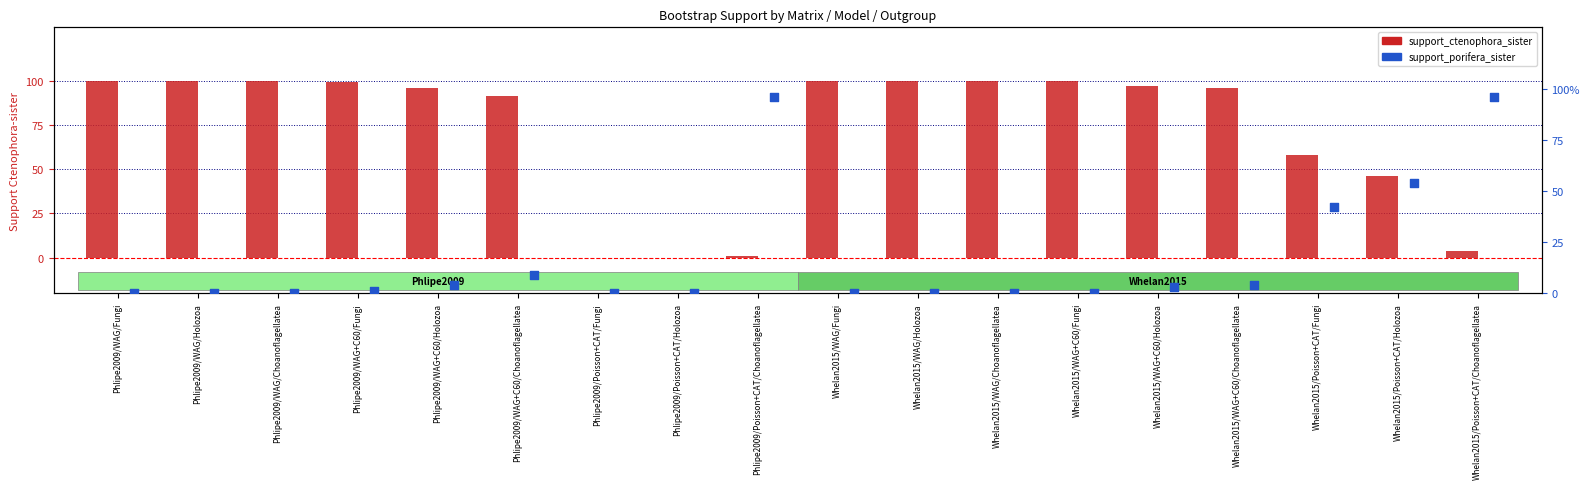

Which series has the largest Y range (max minus min)?

support_ctenophora_sister